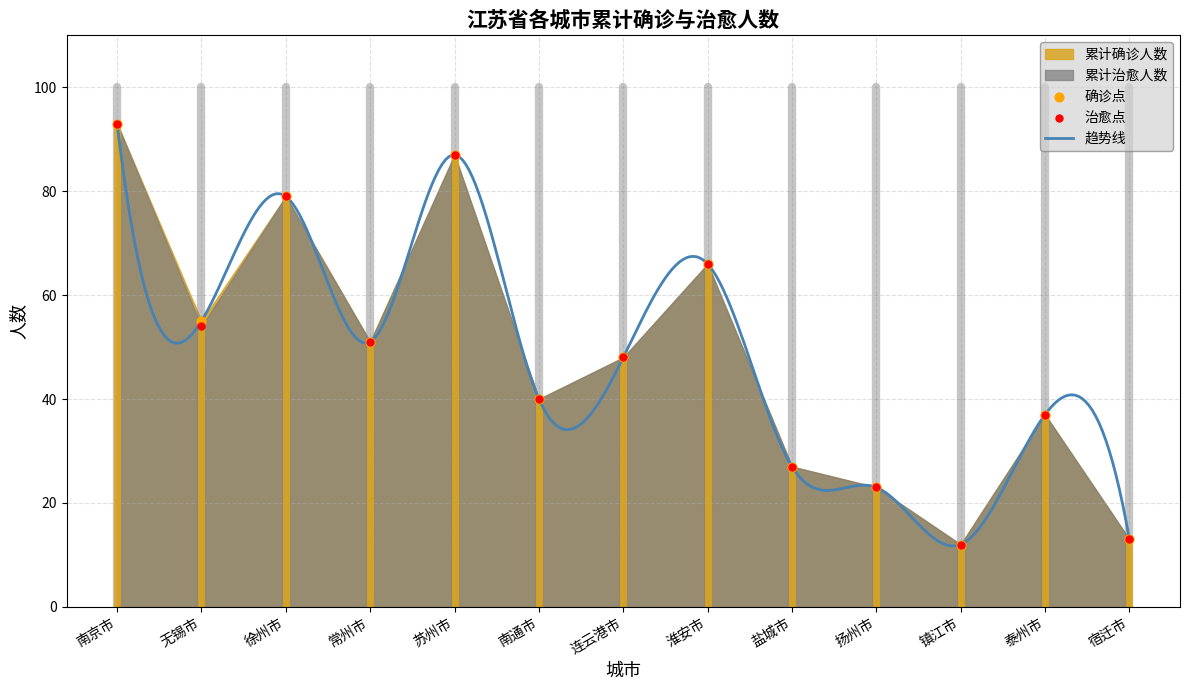

Which series has the largest total across all categories?

累计确诊人数